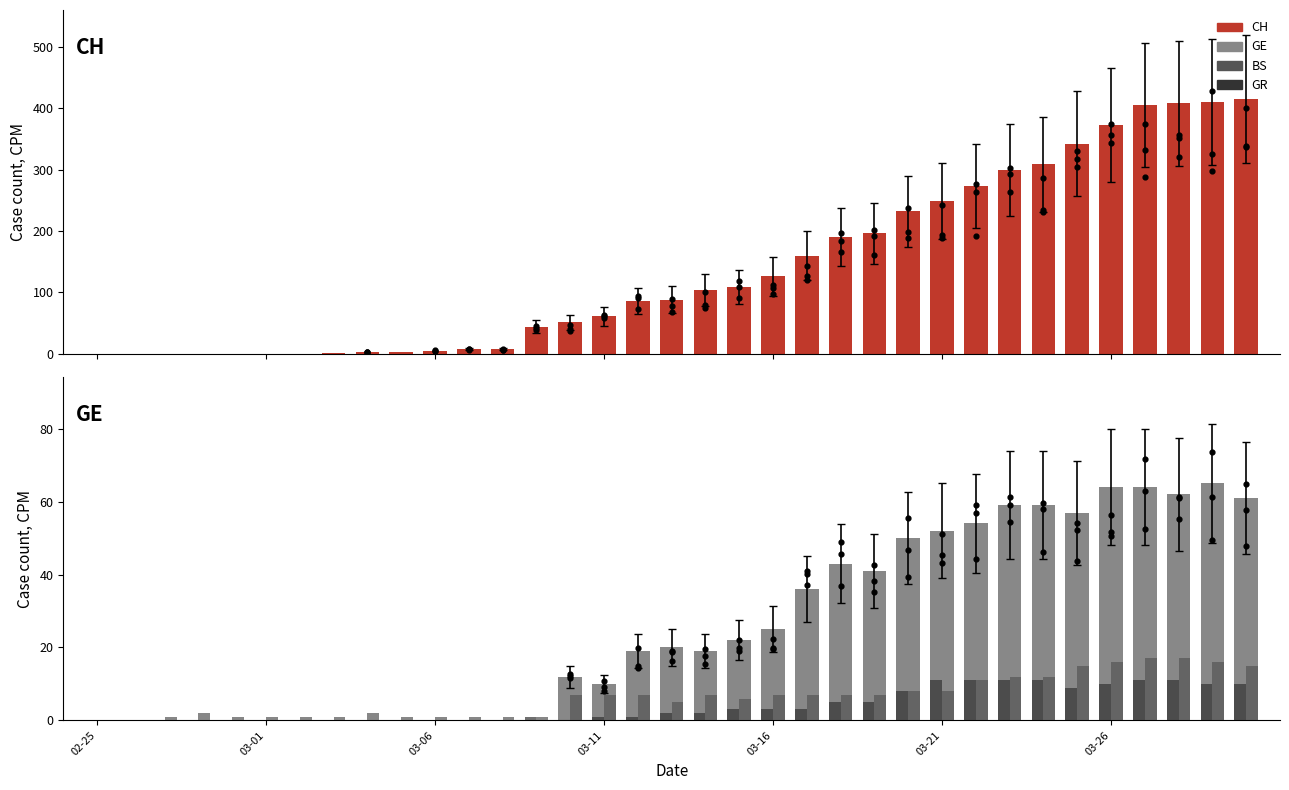

What are all the series names shown in the legend?

CH, GE, BS, GR